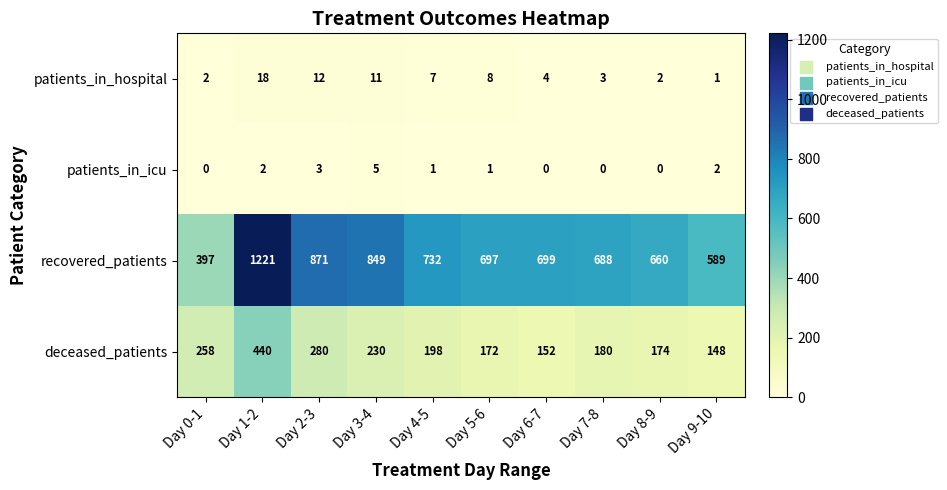

Rank the series by their maximum value, from highest to lowest.

recovered_patients, deceased_patients, patients_in_hospital, patients_in_icu